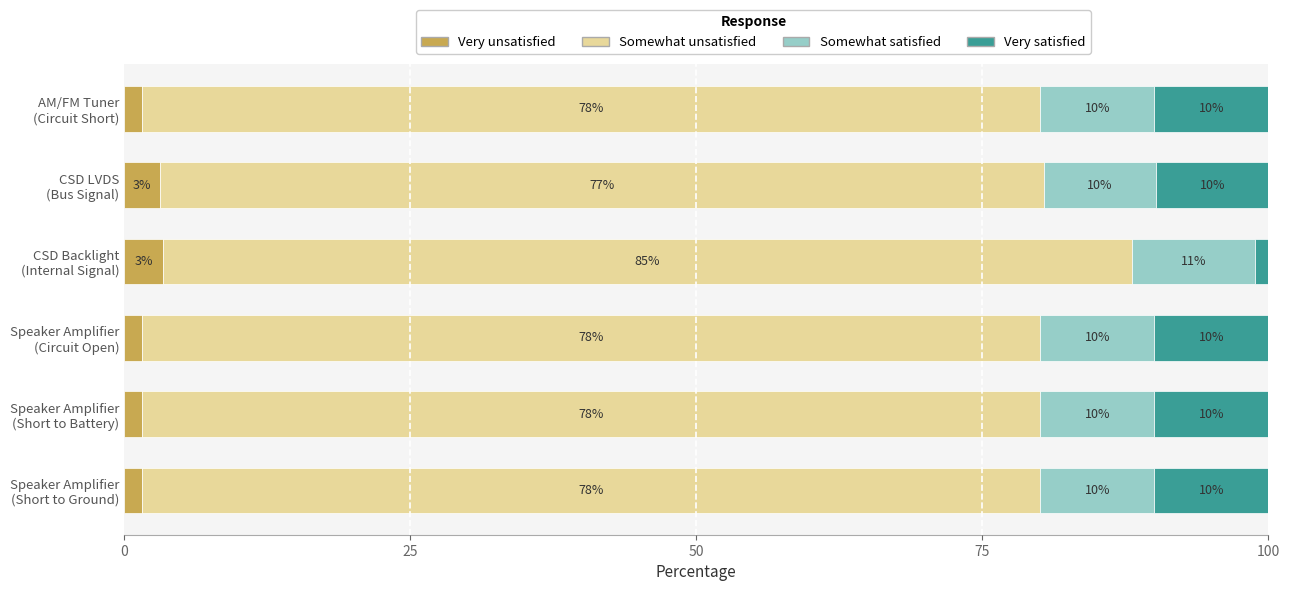

How many data points does each series have?

6